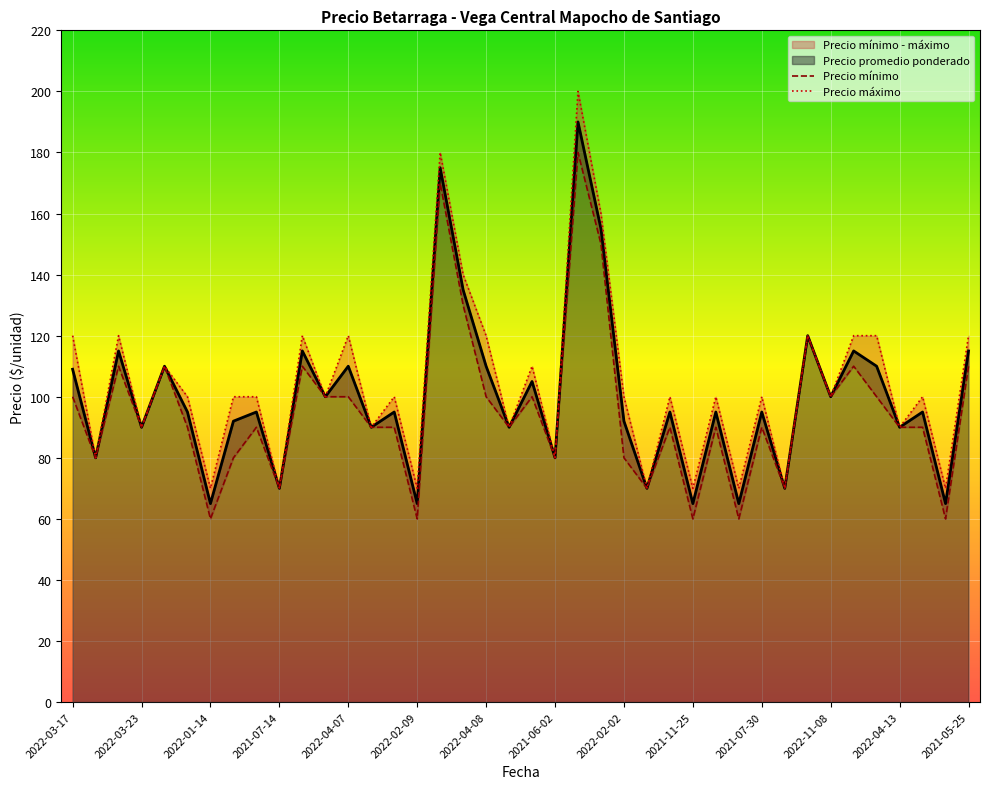

The Precio promedio ponderado series shows 35 at 2022-04-07. True or false?

False